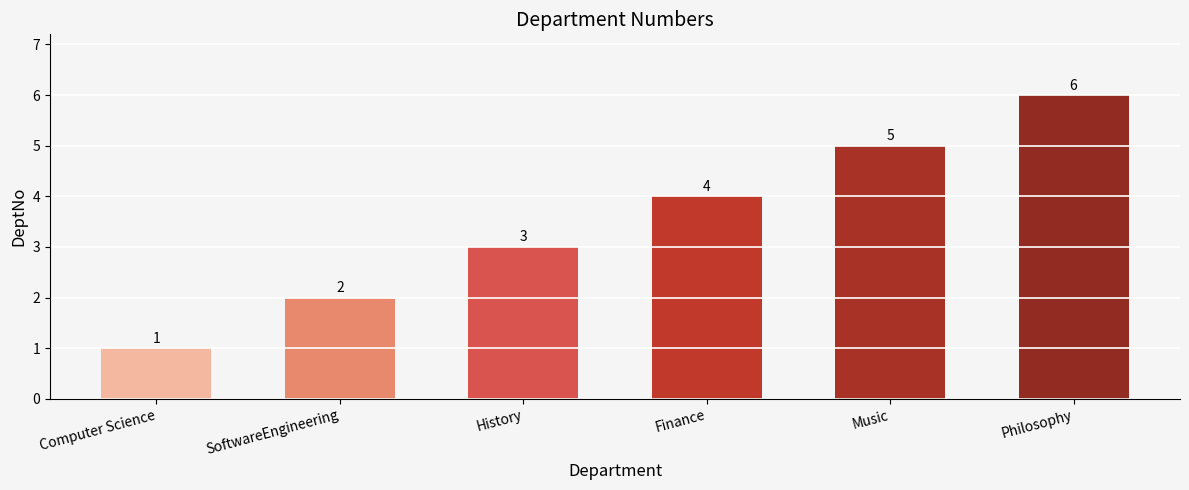

What is the ratio of the value at History to the value at Computer Science?

3.0